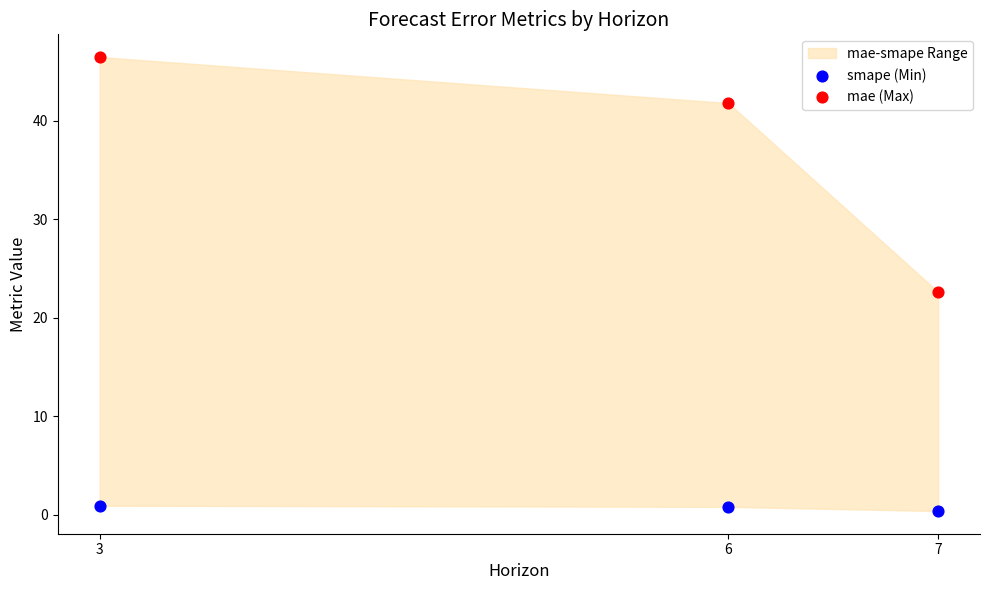

In the mae (Max) series, what Y value is closest to 34?

41.8